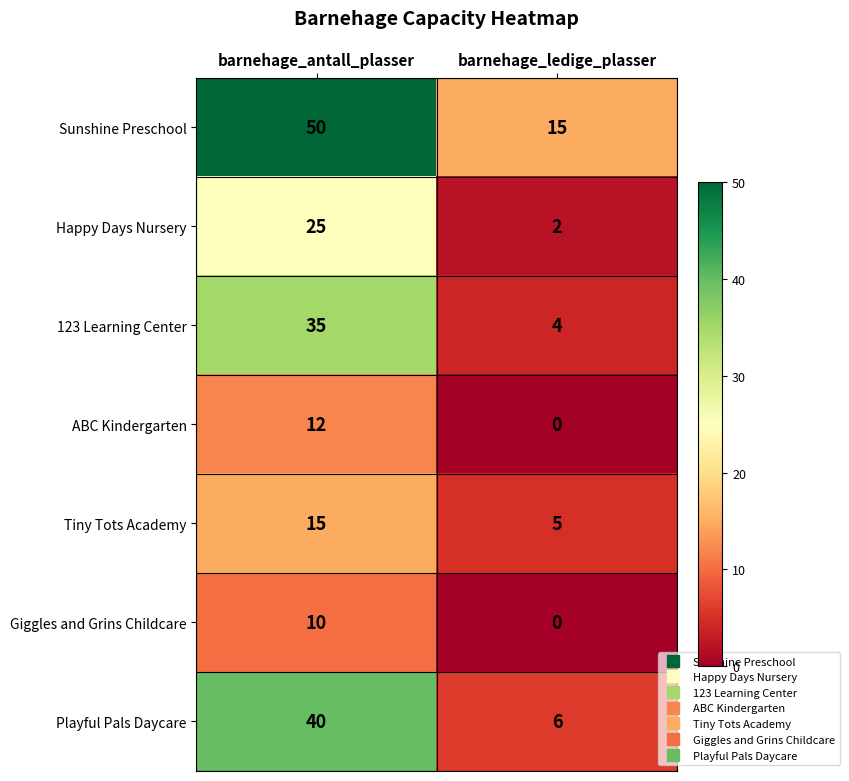

Reading left to right, transcribe all the data shown in this chart.

Sunshine Preschool: barnehage_antall_plasser=50	barnehage_ledige_plasser=15
Happy Days Nursery: barnehage_antall_plasser=25	barnehage_ledige_plasser=2
123 Learning Center: barnehage_antall_plasser=35	barnehage_ledige_plasser=4
ABC Kindergarten: barnehage_antall_plasser=12	barnehage_ledige_plasser=0
Tiny Tots Academy: barnehage_antall_plasser=15	barnehage_ledige_plasser=5
Giggles and Grins Childcare: barnehage_antall_plasser=10	barnehage_ledige_plasser=0
Playful Pals Daycare: barnehage_antall_plasser=40	barnehage_ledige_plasser=6